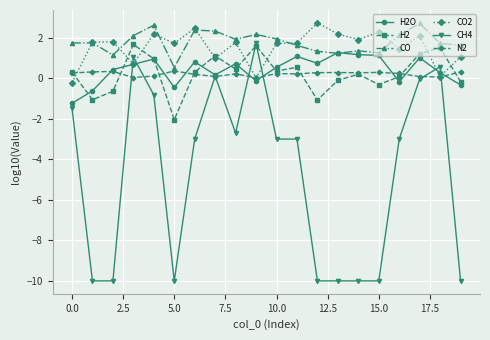

How many series are shown in this chart?

6